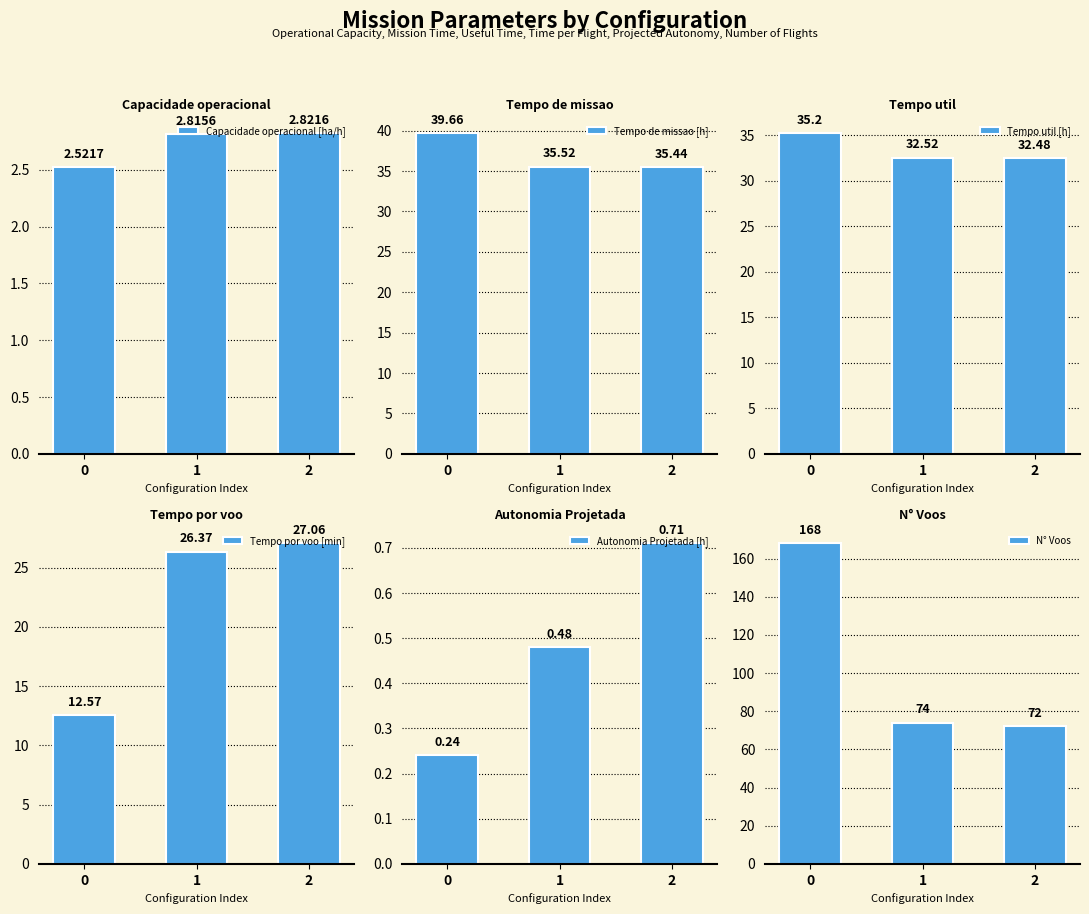

What is the difference between the N° Voos values at 1 and 0?

94